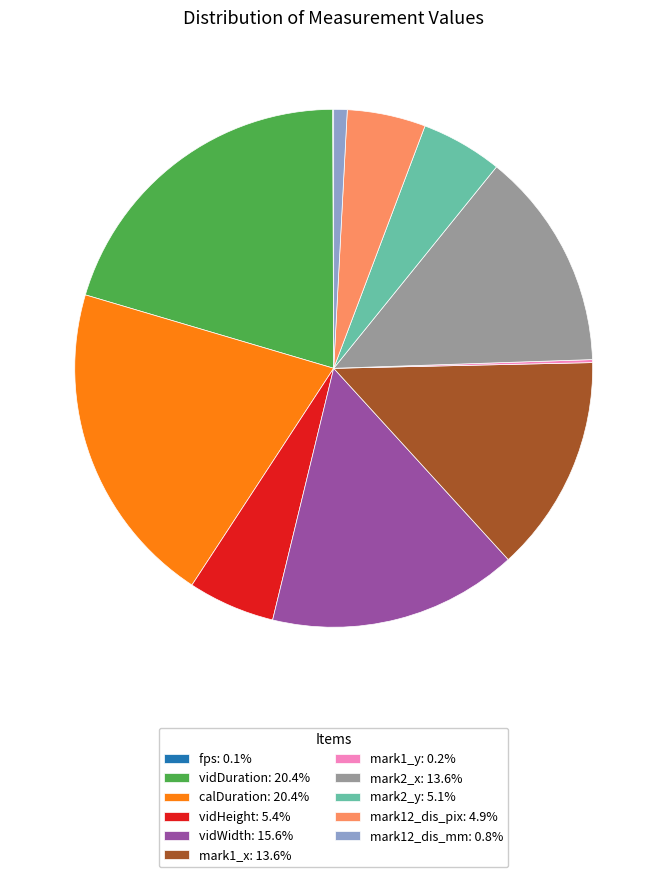

True or false: vidDuration accounts for 29% of the total.

False